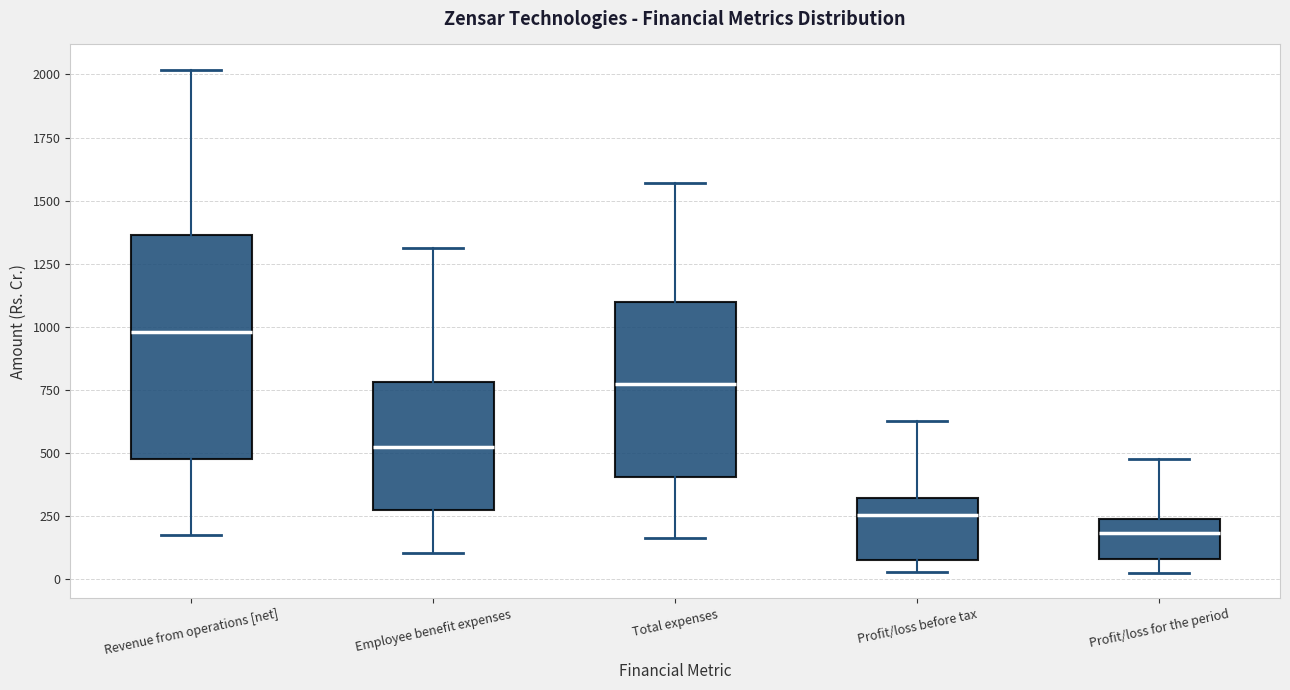

Reading left to right, transcribe this box plot: for each box, give where its median line is, the range the box spans, and where its two whiskers end, as read against the y-axis. The values are not printed on the chart, so give them approximately, as read against the axis.

Revenue from operations [net]: median 1000, box 500 to 1350, whiskers 200 to 2000
Employee benefit expenses: median 500, box 250 to 800, whiskers 100 to 1300
Total expenses: median 800, box 400 to 1100, whiskers 150 to 1550
Profit/loss before tax: median 250, box 100 to 300, whiskers 50 to 650
Profit/loss for the period: median 200, box 100 to 250, whiskers 50 to 500